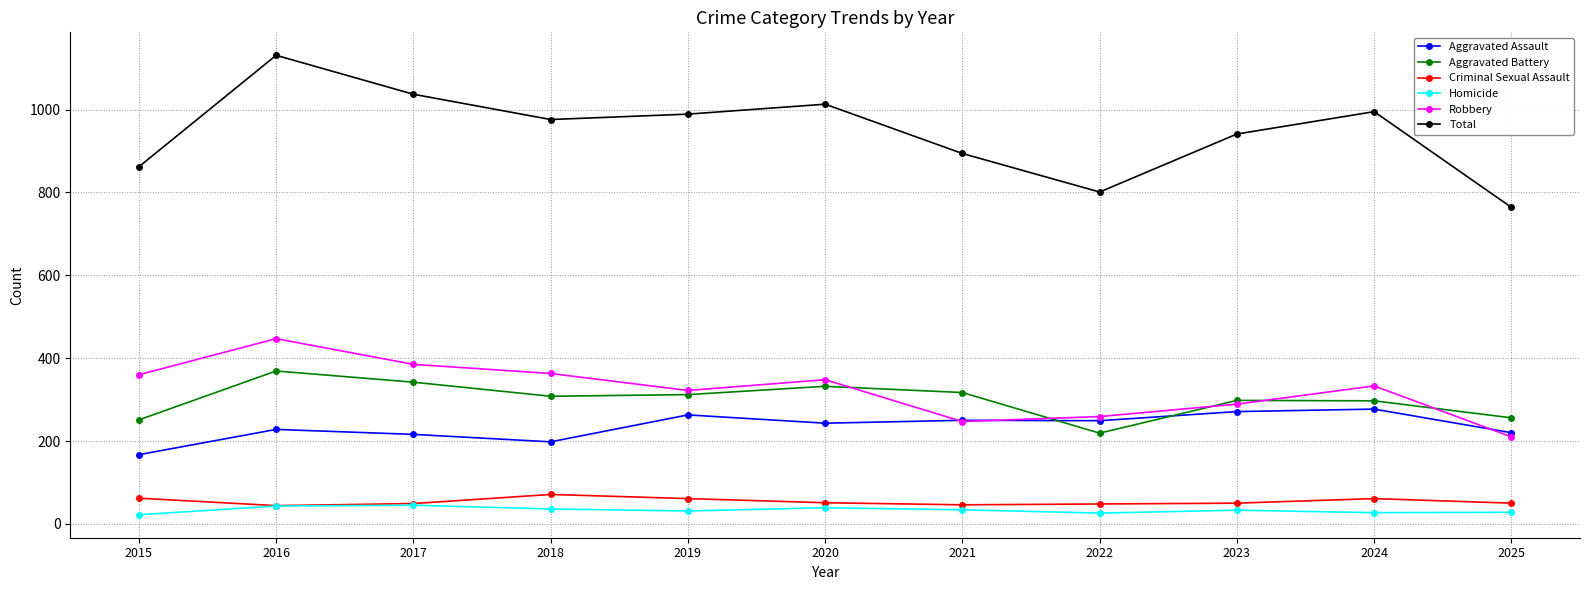

True or false: Total has more than 2 interior local peaks.

True